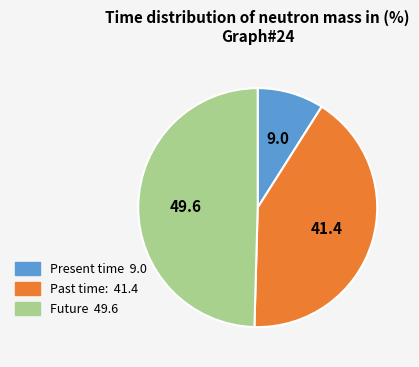

Does any single category account for the majority?

No